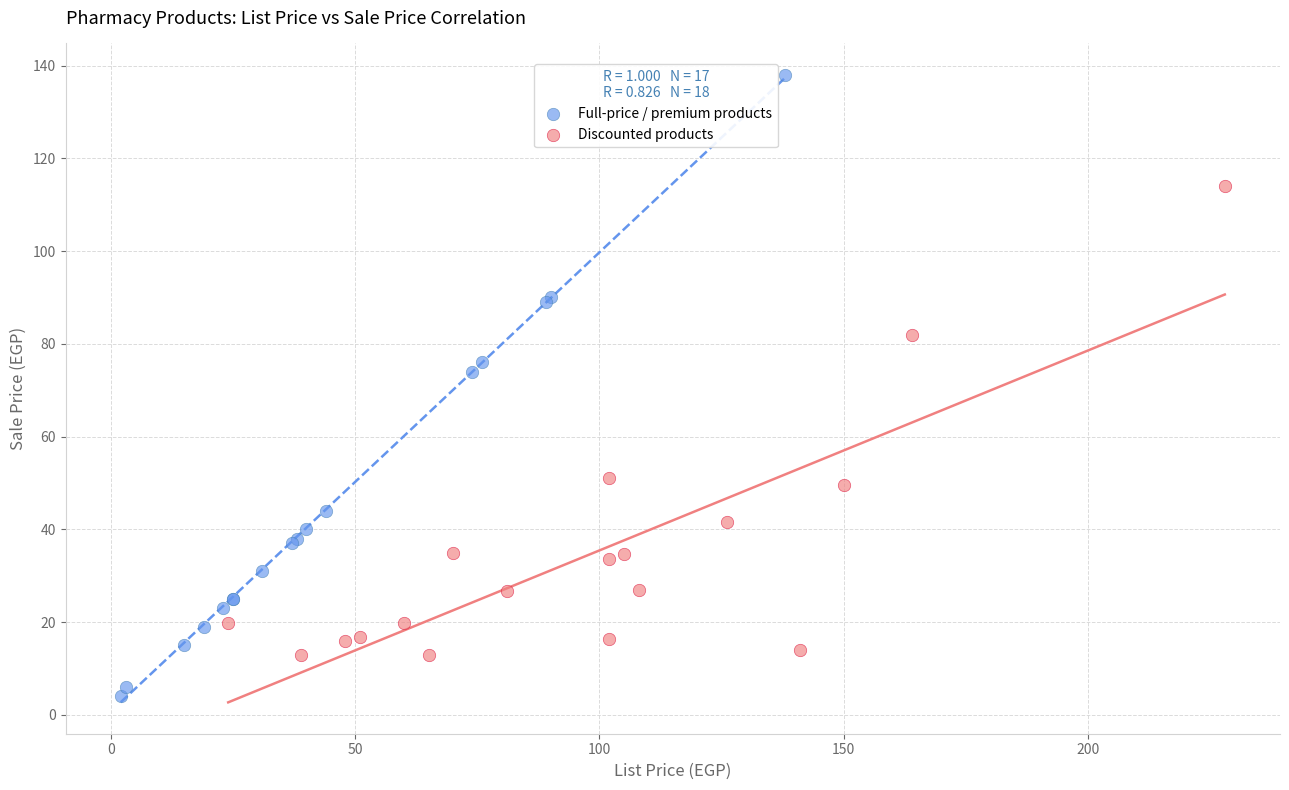

Which series contains the lowest Y value?

Full-price / premium products